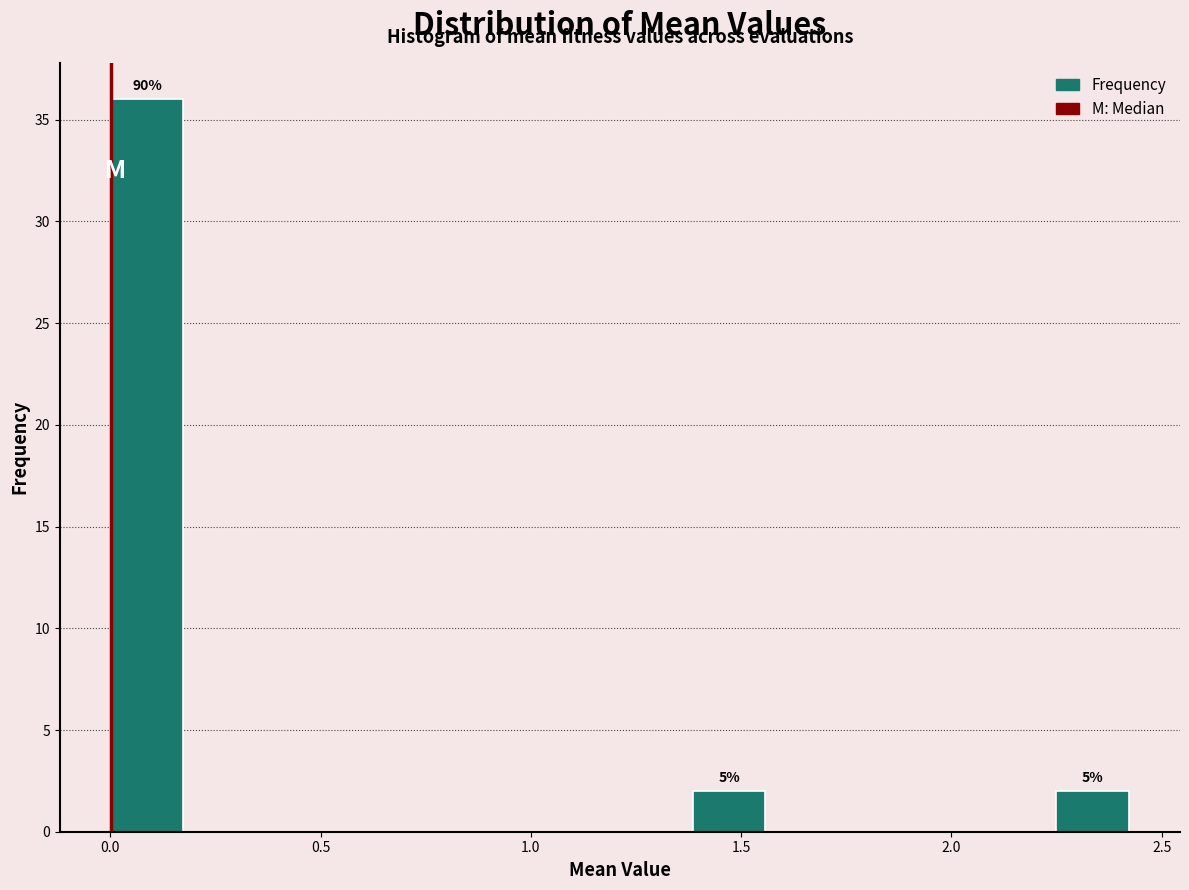

Around what value on the x-axis is the tallest bar? Give the approximate position of its centre, as read against the axis.

0.10